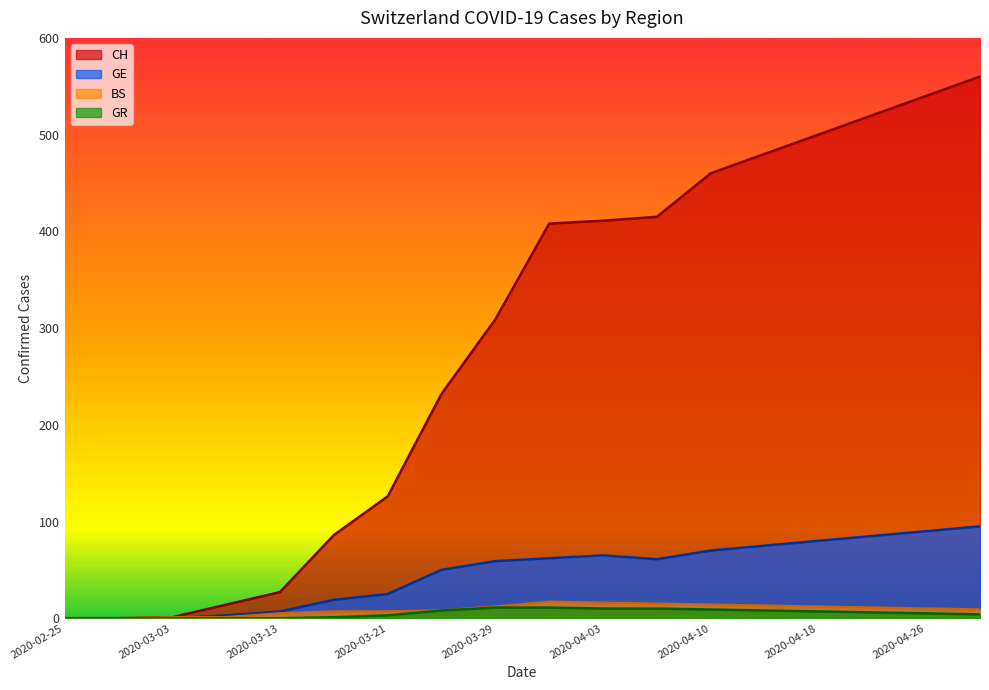

Which has a higher value, 2020-03-09 or 2020-04-10?

2020-04-10